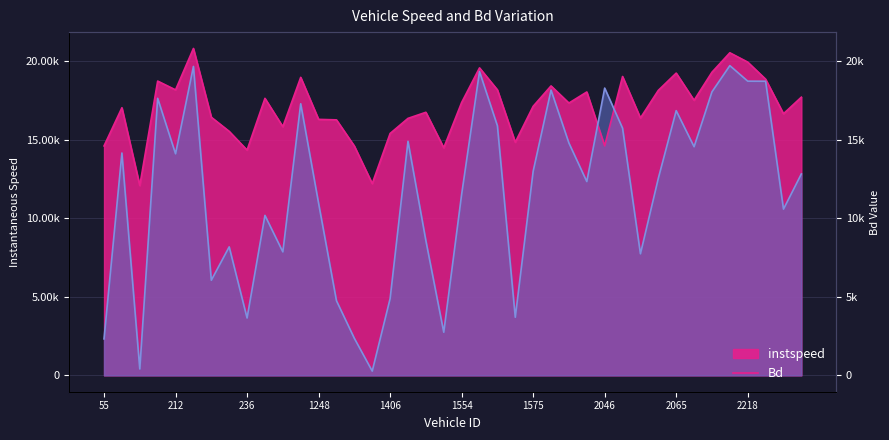

How many times do Bd and instspeed cross each other?

2